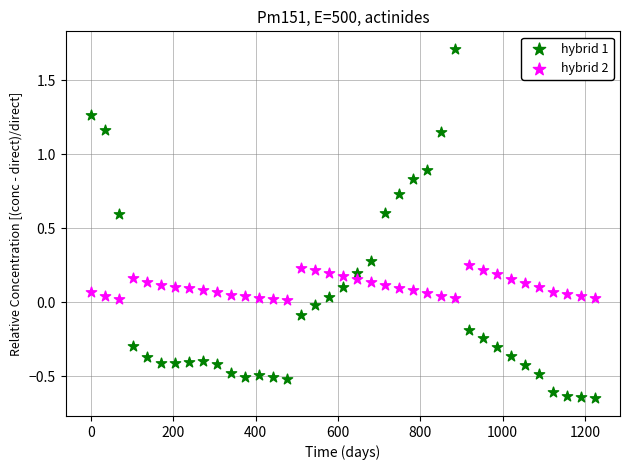

Across all data points, what is the range of X values (max minus min)?

1224.0